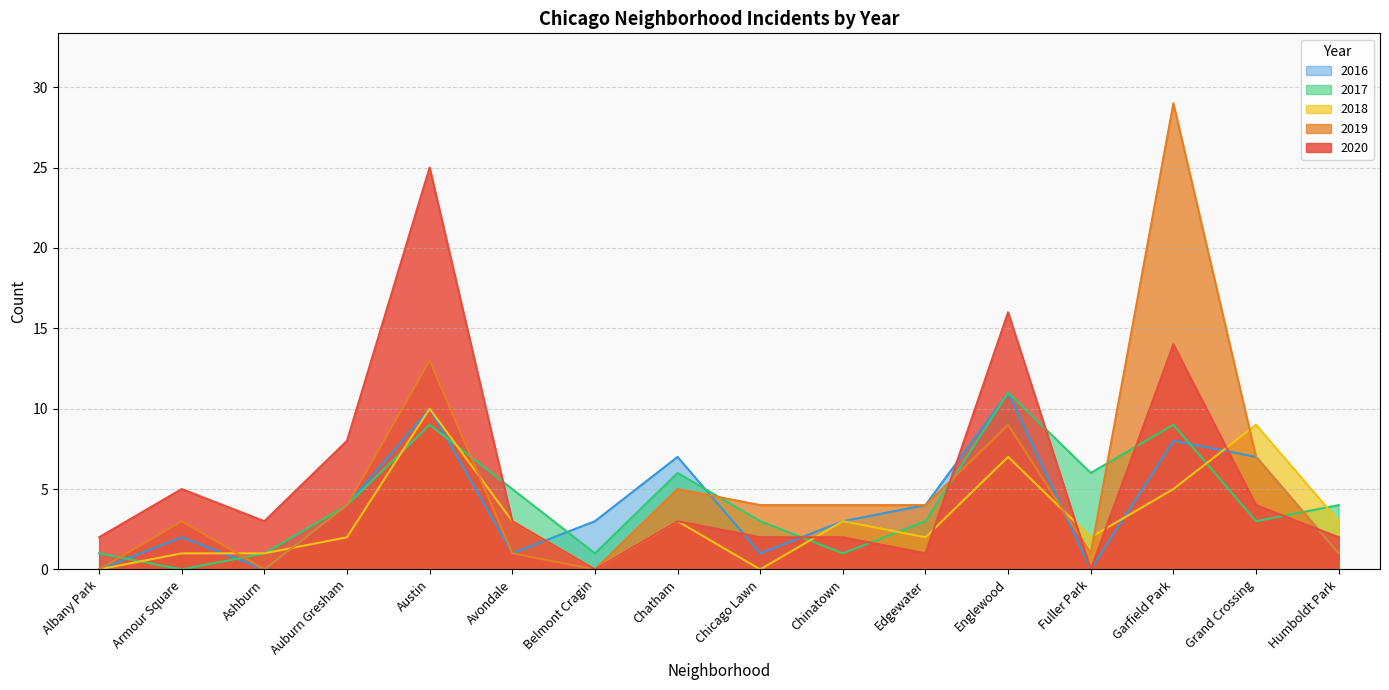

How many data points does each series have?

16